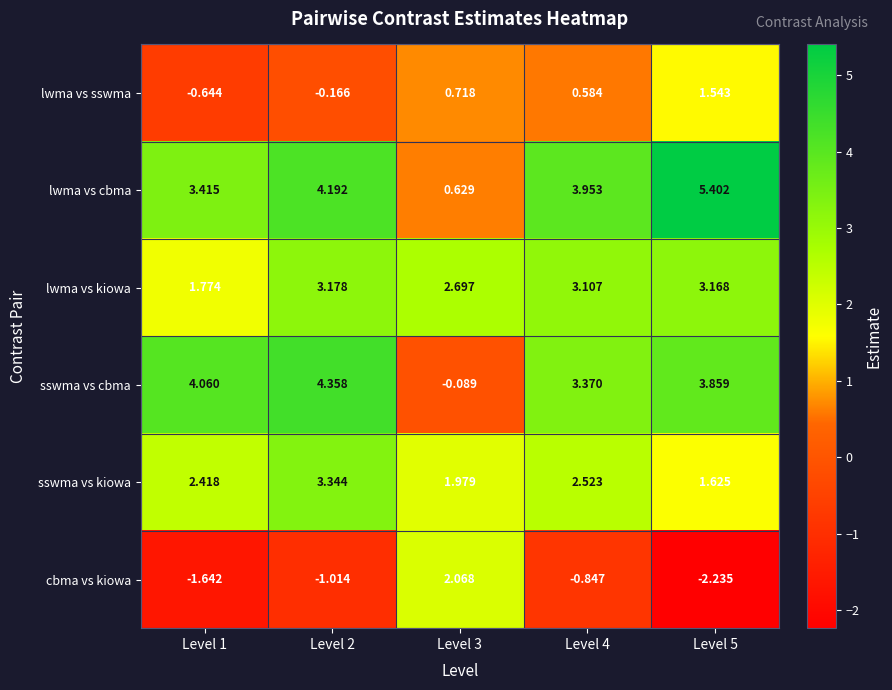

Is the value of lwma vs cbma at Level 2 greater than the value of lwma vs kiowa at Level 3?

Yes